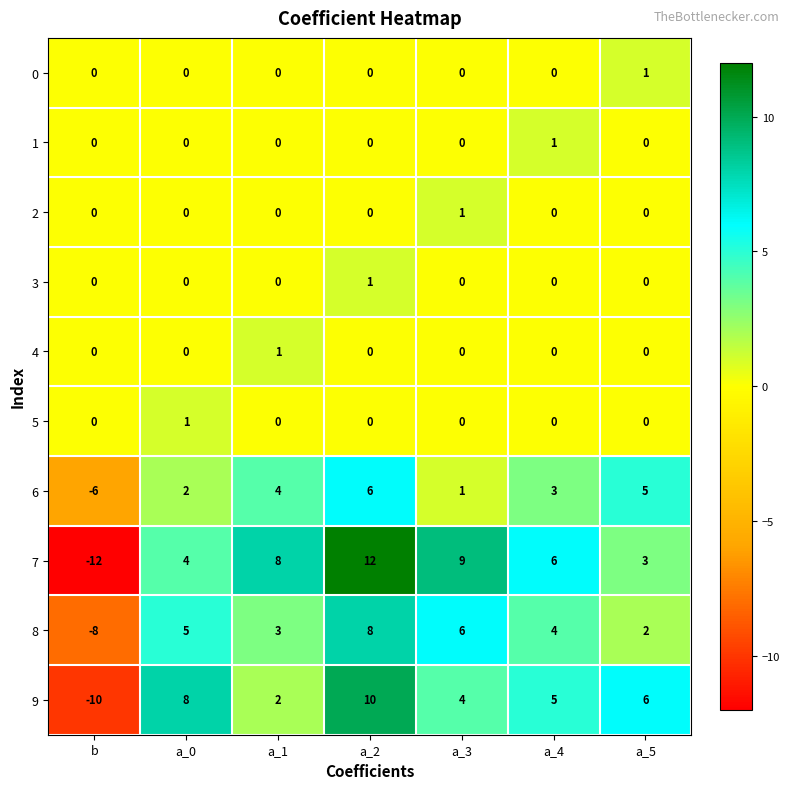

How many values in 7 are below zero?

1